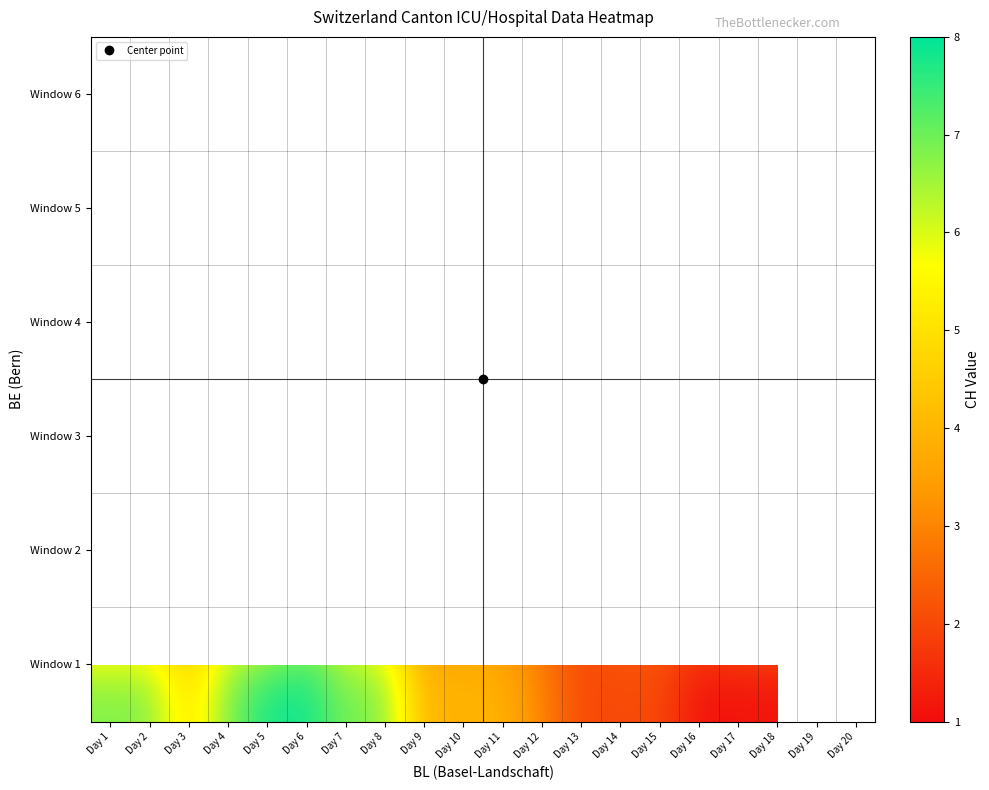

What is the lowest value of the Window 1 series?

1.0